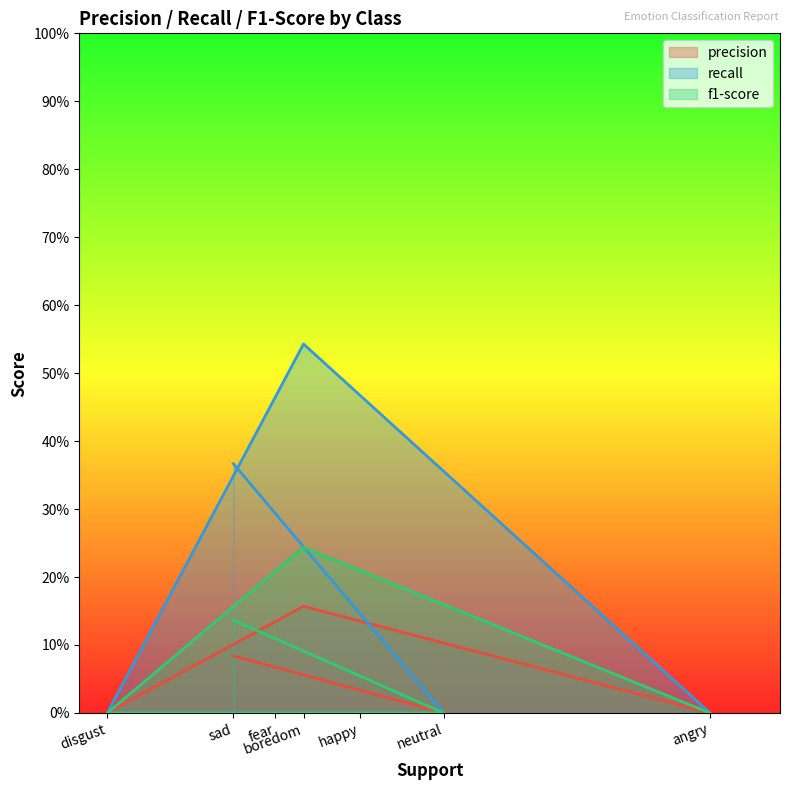

The f1-score series shows 0.0 at angry. True or false?

True